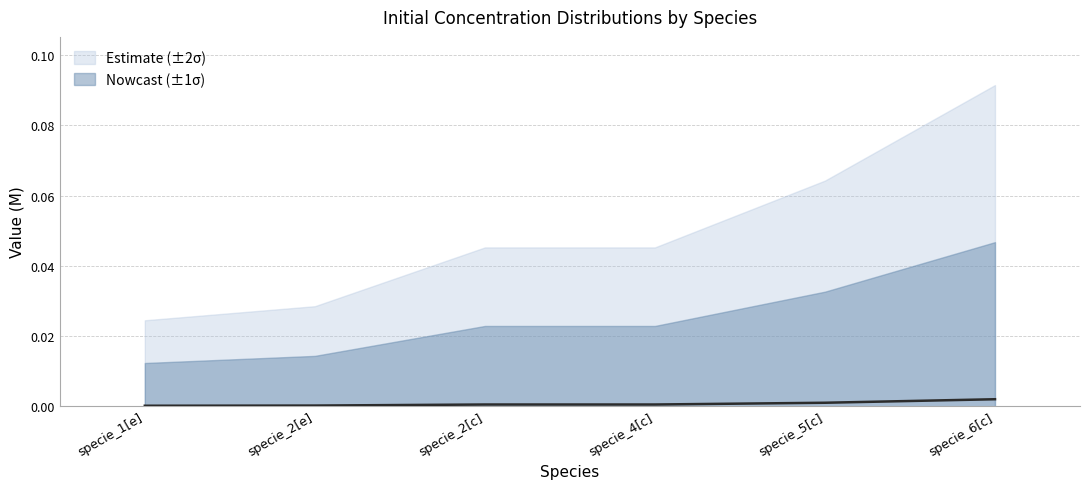

List the labels in order of value, smallest first.

specie_1[e], specie_2[e], specie_2[c], specie_4[c], specie_5[c], specie_6[c]